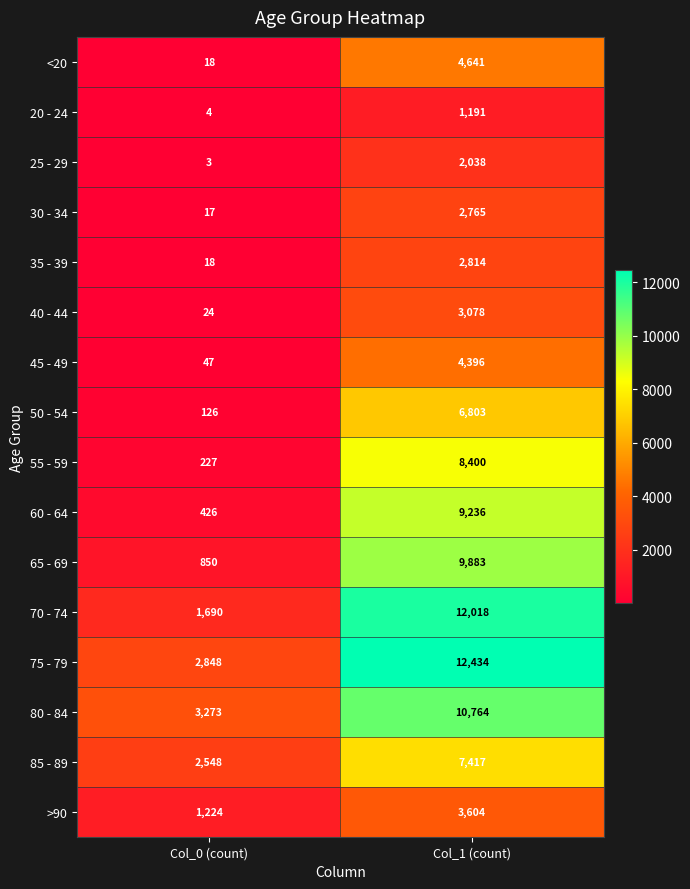

The value of 85 - 89 at Col_0 (count) is 2548. True or false?

True